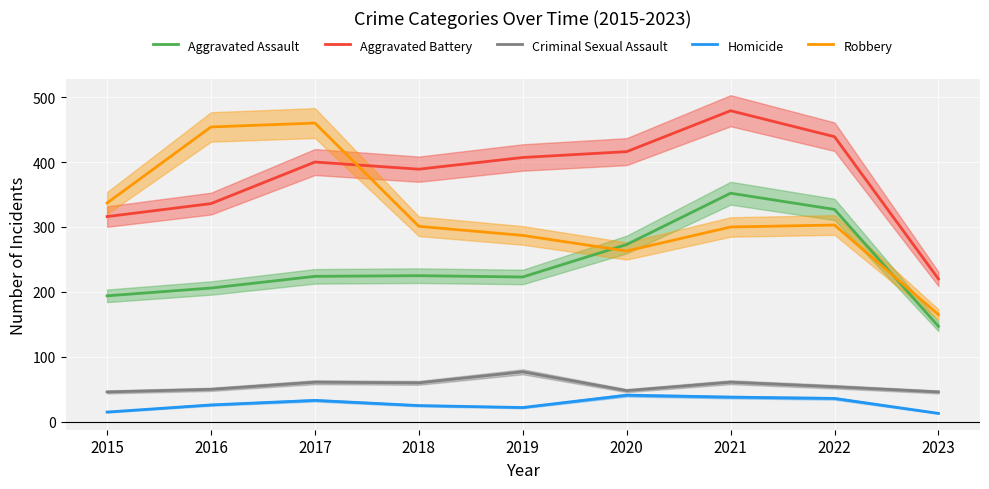

True or false: Criminal Sexual Assault and Aggravated Battery intersect in this chart.

False